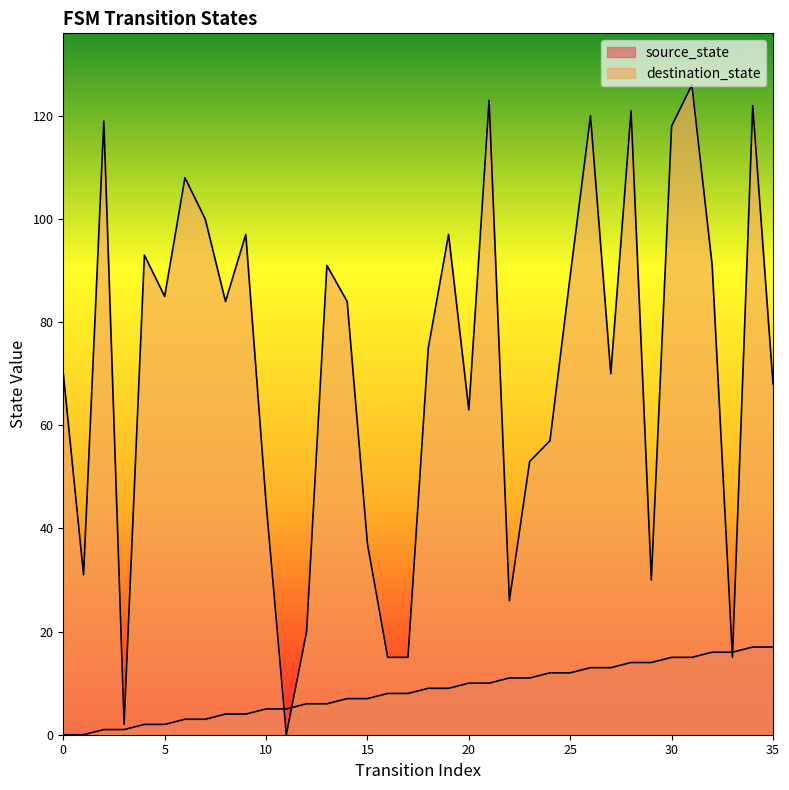

What is the difference between the maximum and minimum values in the source_state series?

17